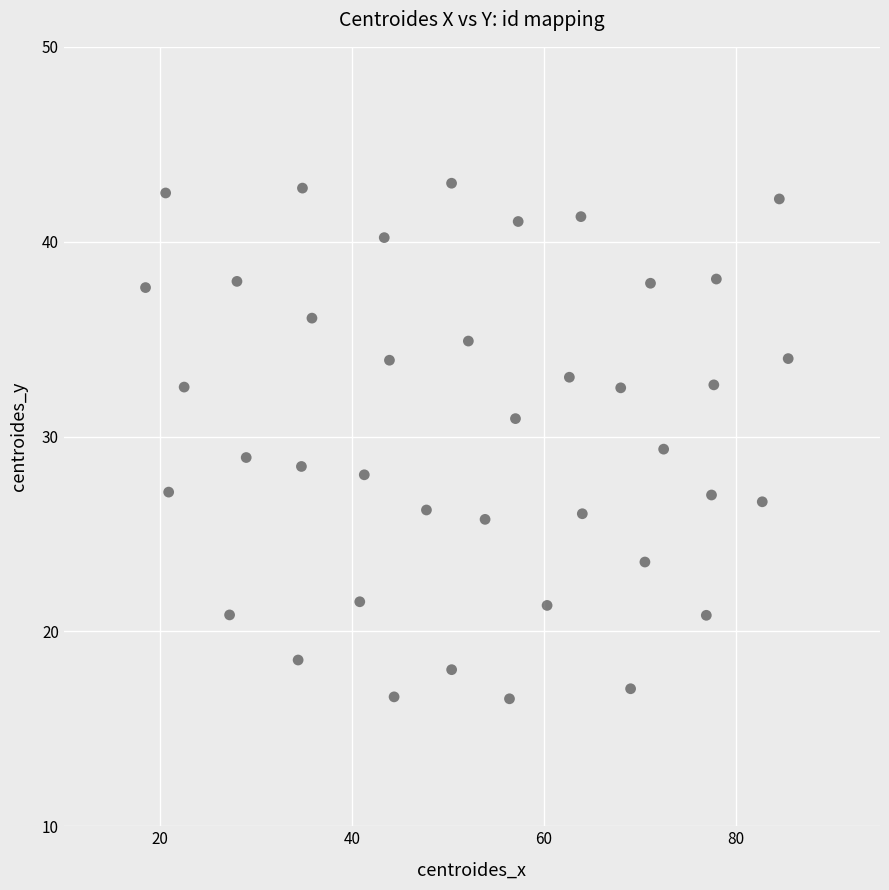

What is the range of X values (max minus min)?

66.9